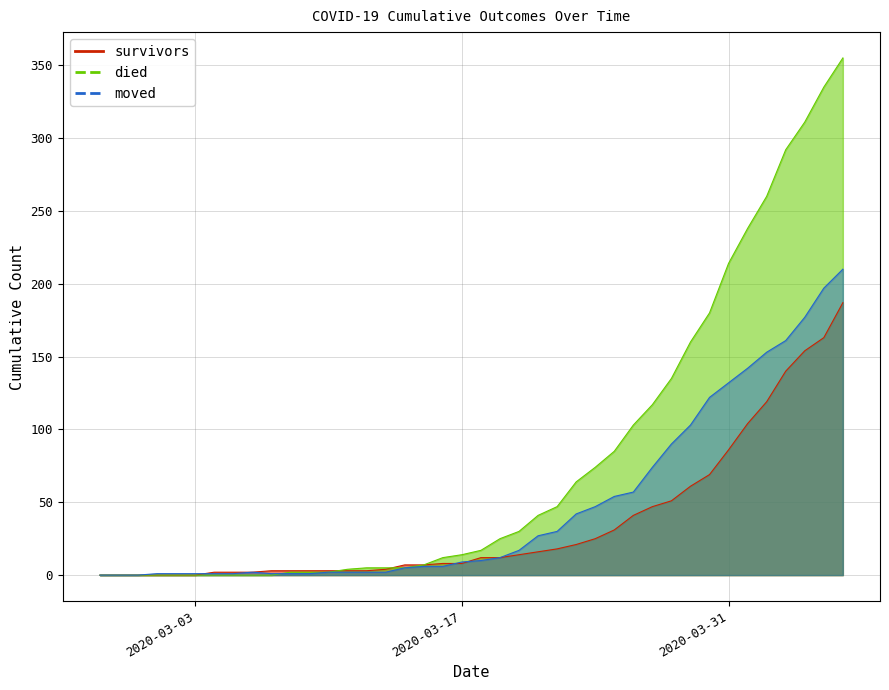

What is the difference between the survivors values at 2020-03-03 and 2020-03-27?

47